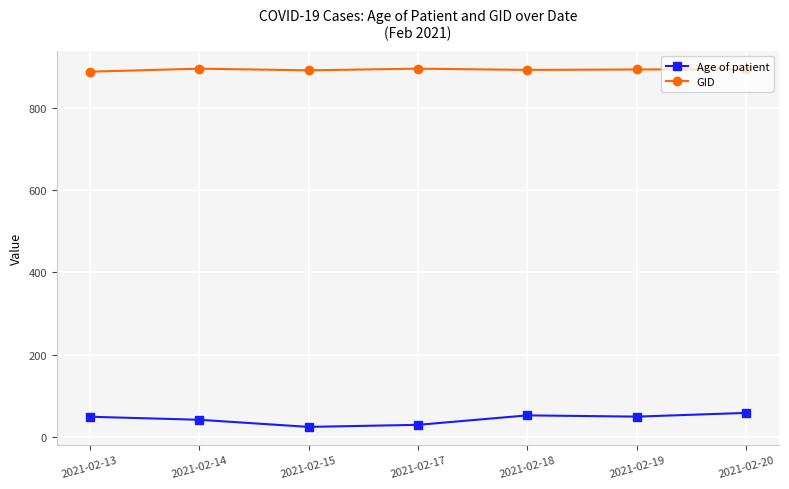

How many data points in Age of patient are less than 48?

3